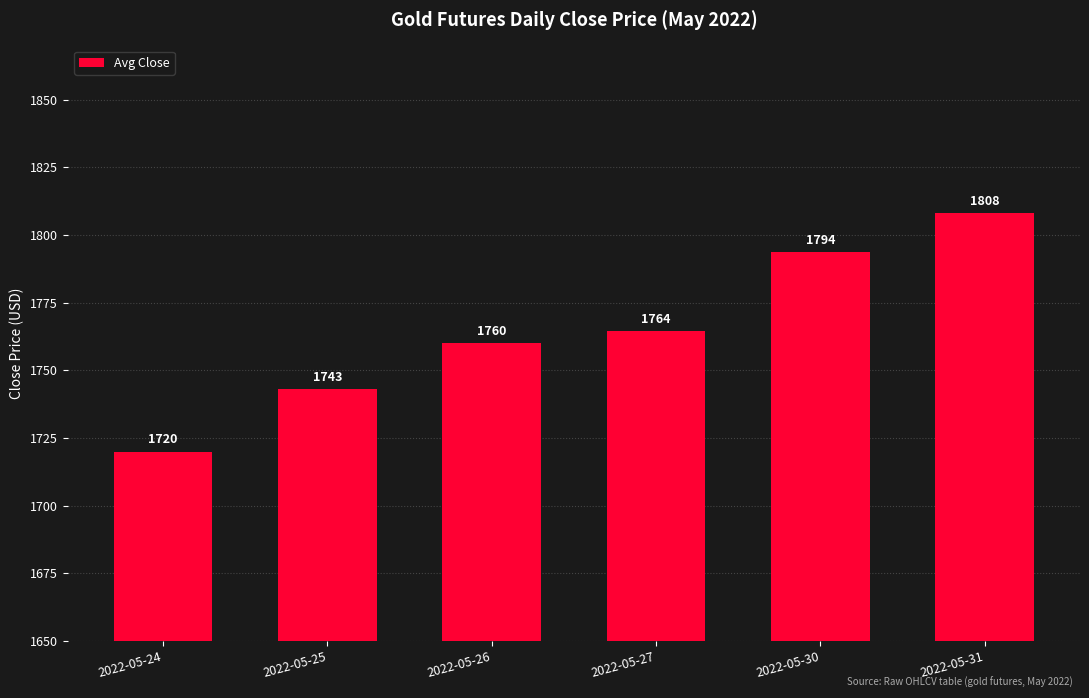

Approximately how many times larger is the value at 2022-05-24 compared to 2022-05-27?

1.0